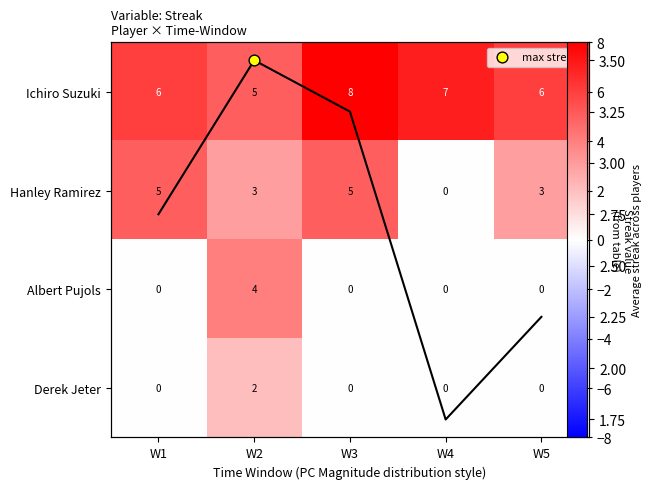

Which label corresponds to the largest value in the chart?

W3